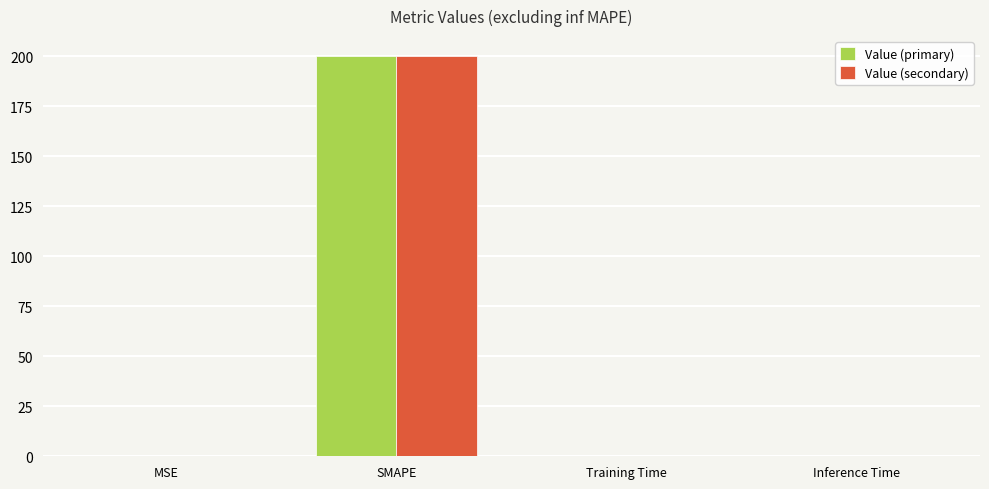

How many groups of bars are there?

4